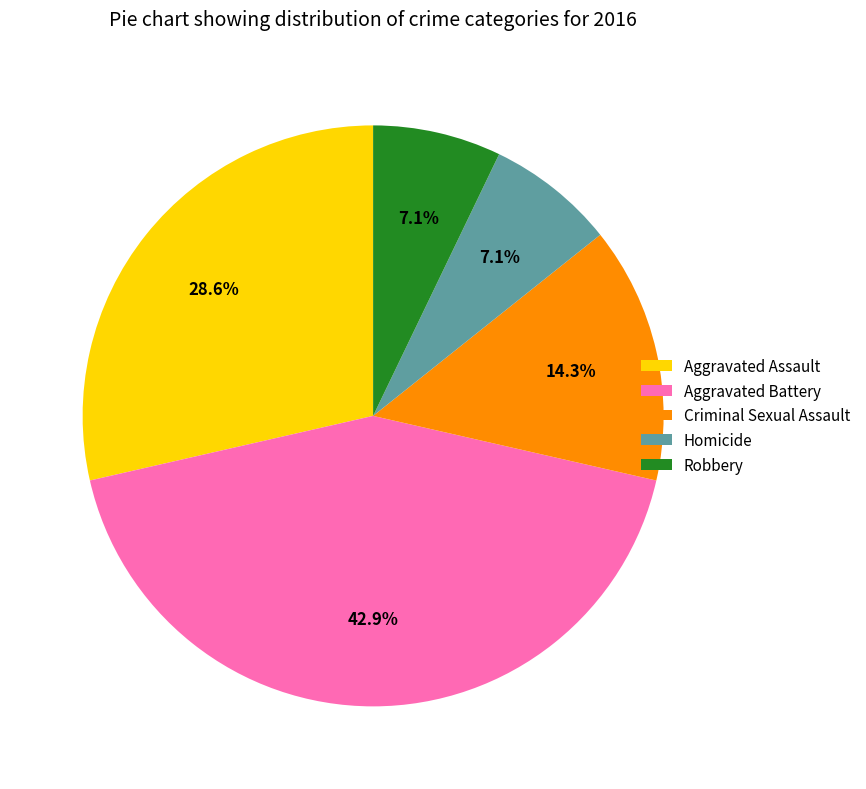

Which has a higher value, Homicide or Aggravated Assault?

Aggravated Assault